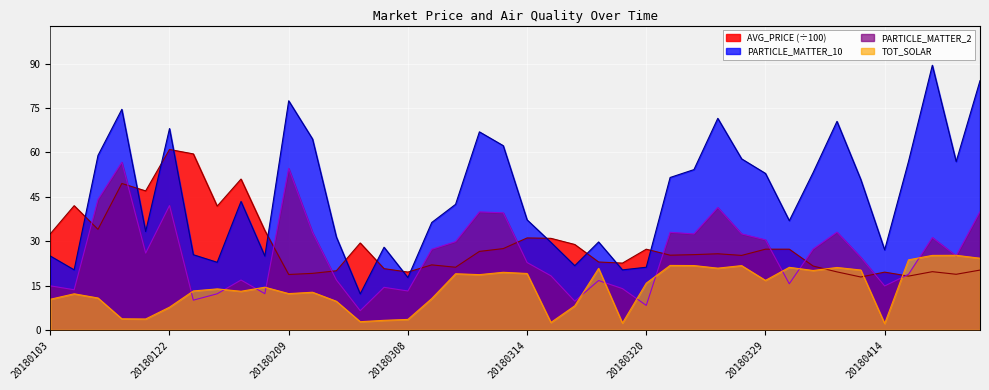

Which label corresponds to the smallest value in the chart?

20180414